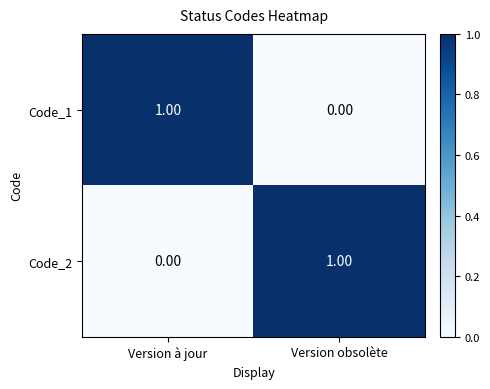

At which label is Code_1 closest to 0?

Version obsolète